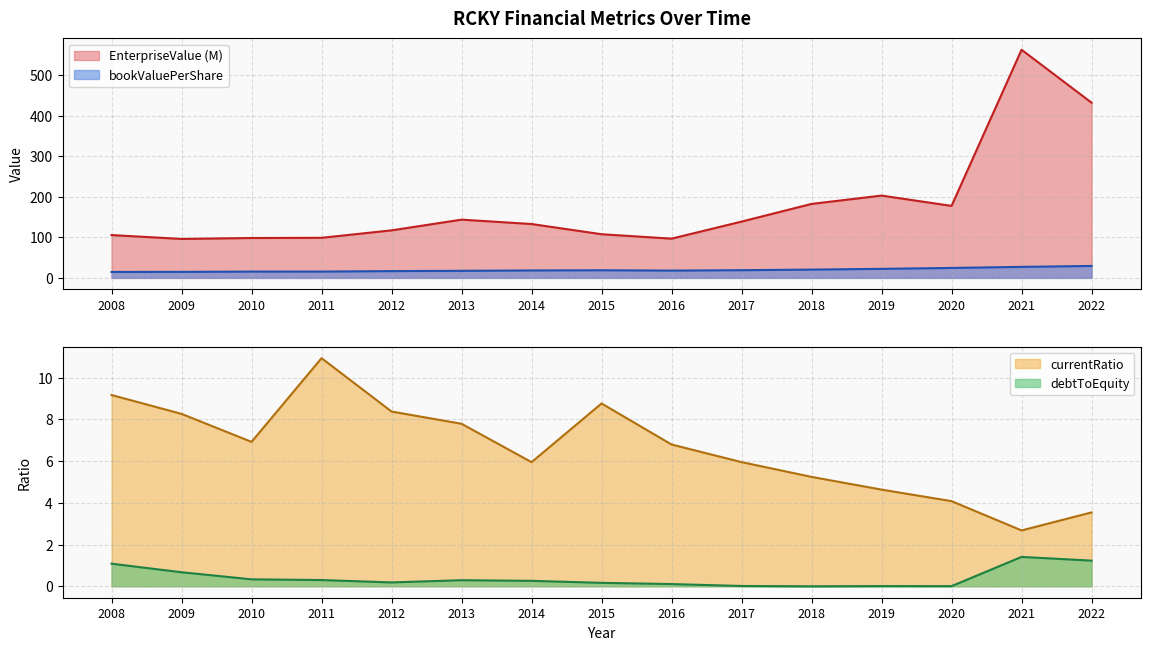

What is the difference between the second highest and second lowest values in the bookValuePerShare series?

12.3